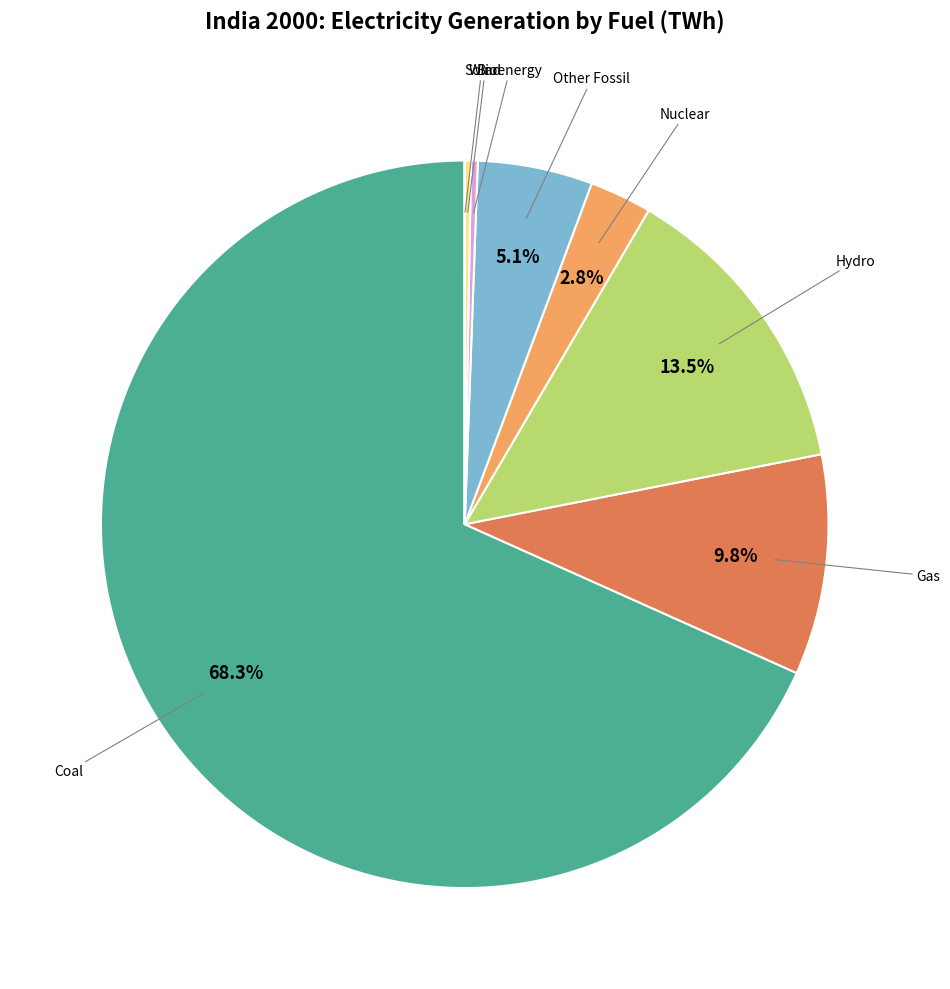

How many slices are in this pie chart?

8